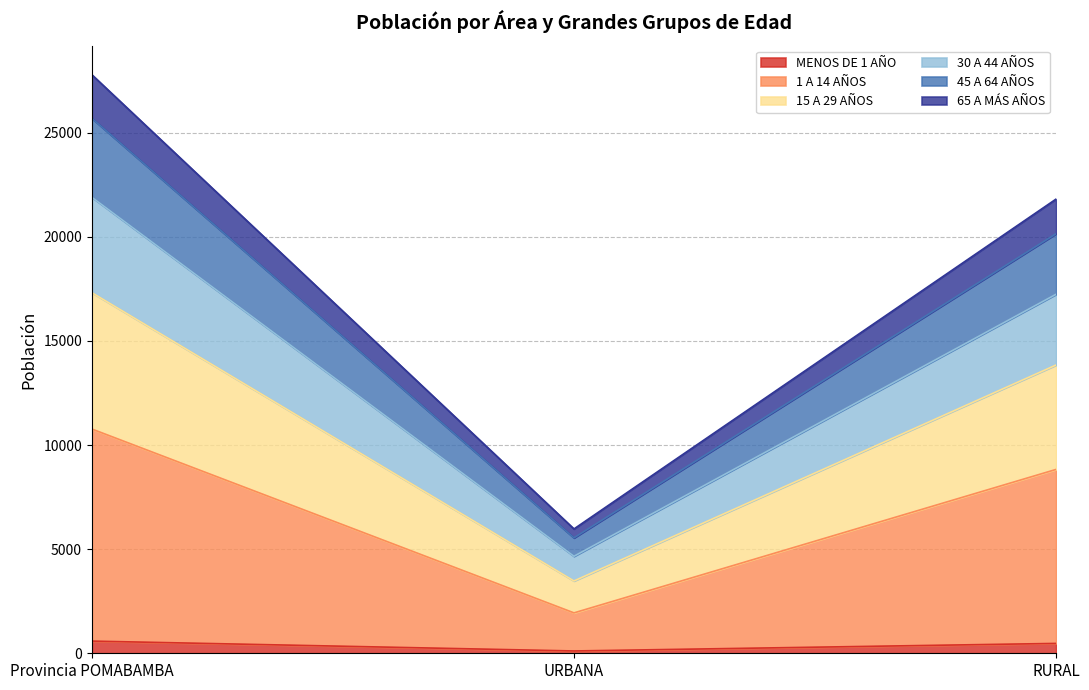

At which category is the sum across all series the highest?

Provincia POMABAMBA